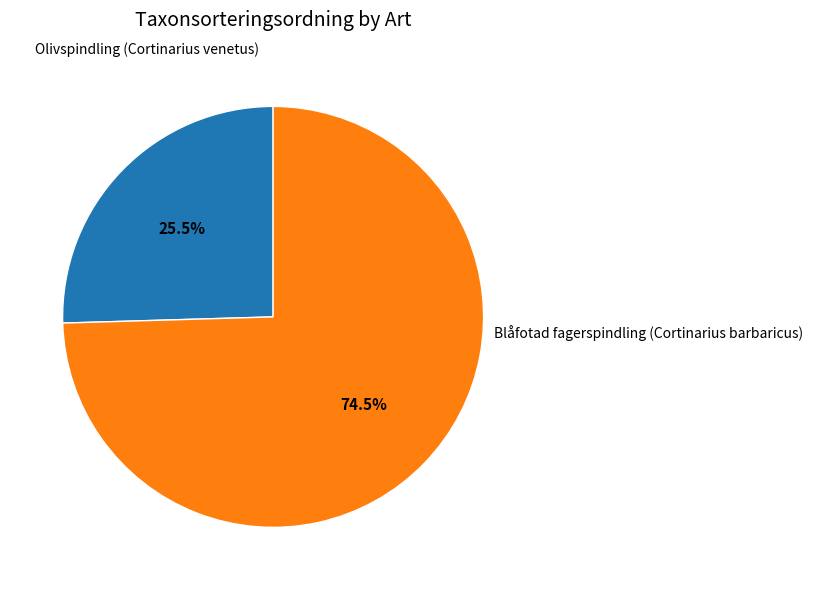

Is there any slice that represents more than half of the pie?

Yes